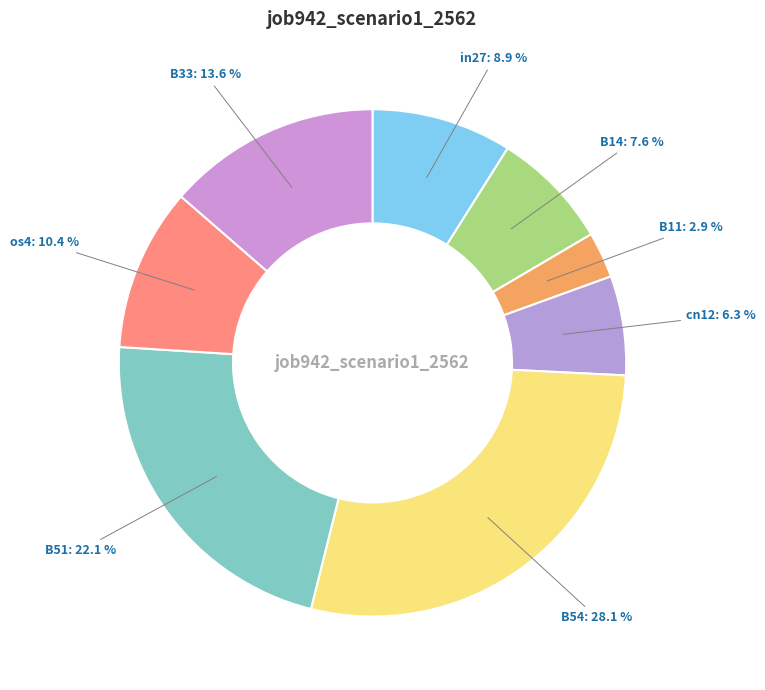

Rank the categories by value from lowest to highest.

B11, cn12, B14, in27, os4, B33, B51, B54